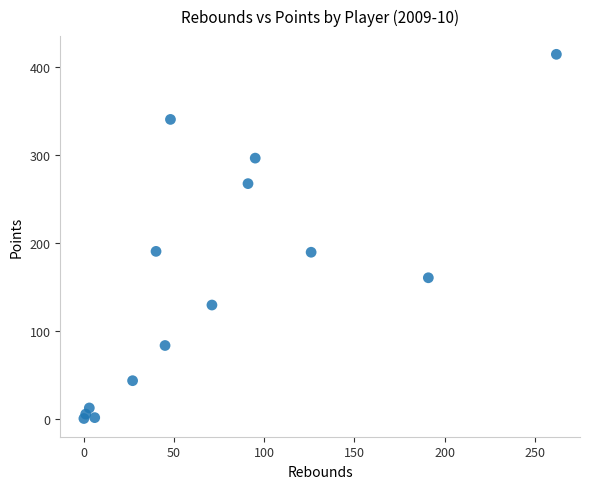

What is the range of Y values (max minus min)?

414